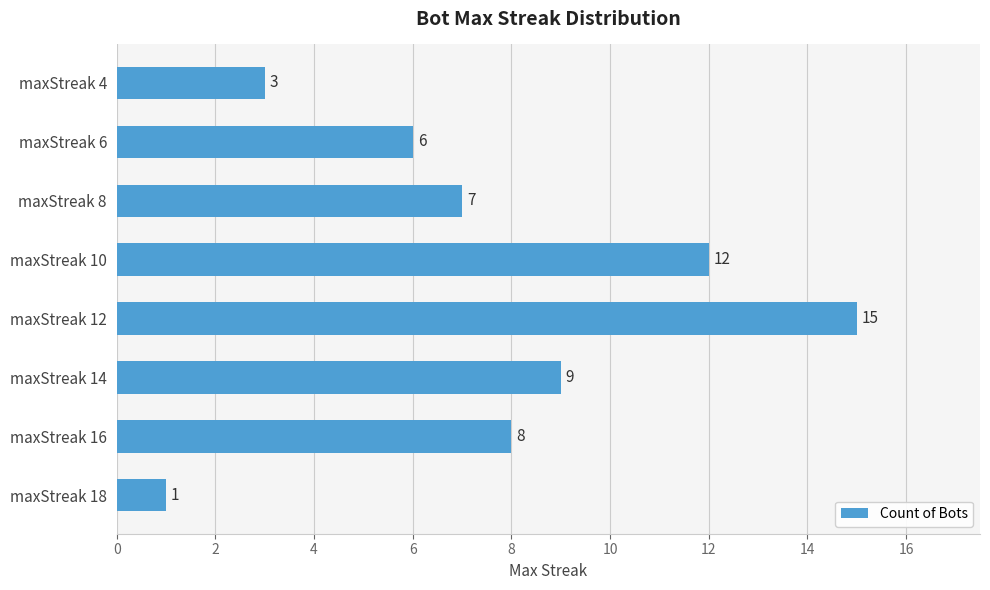

How many bars are there in total?

8